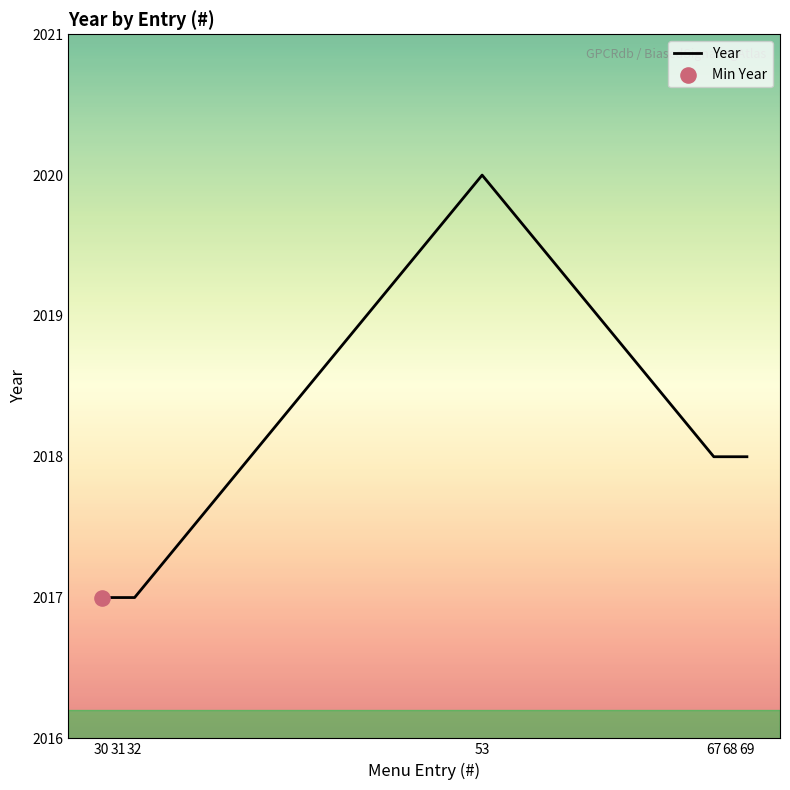

Which has a higher value, 69 or 53?

53